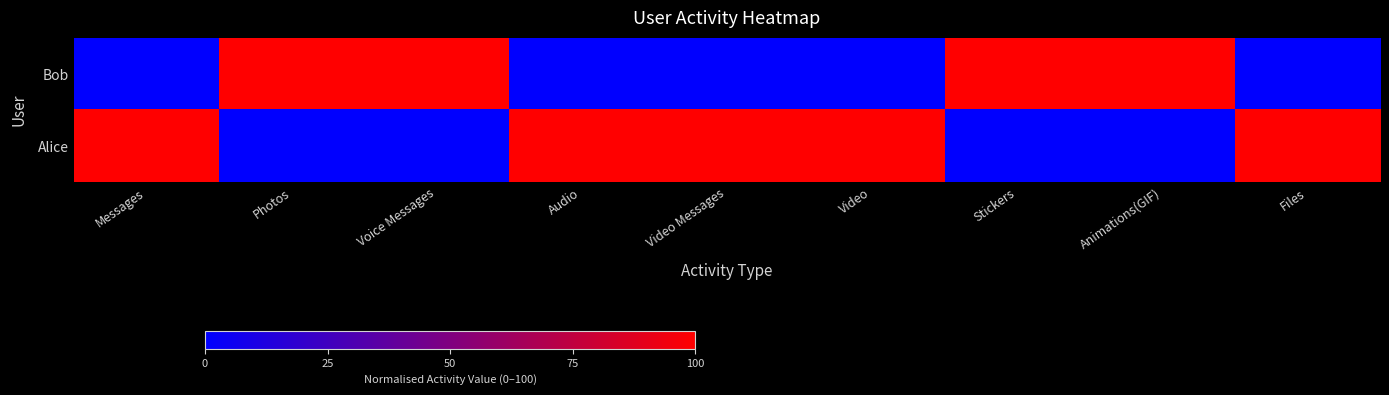

How many data points does each series have?

9